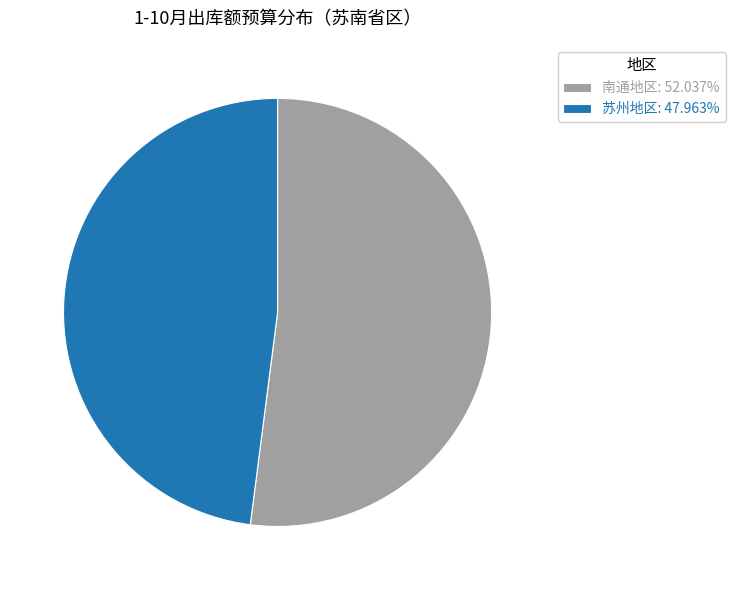

Combined, do 苏州地区: 47.963% and 南通地区: 52.037% account for over 50%?

Yes